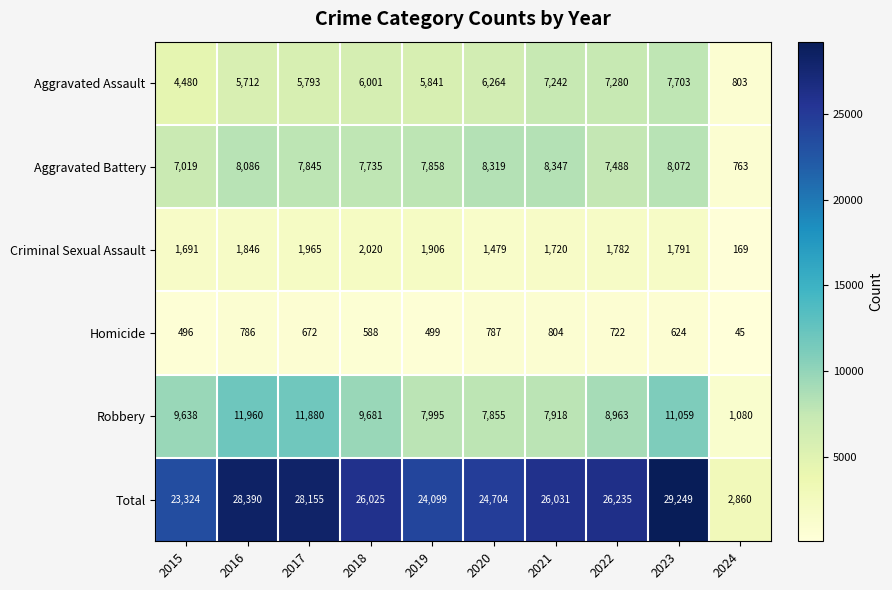

Rank the series by their maximum value, from highest to lowest.

Total, Robbery, Aggravated Battery, Aggravated Assault, Criminal Sexual Assault, Homicide